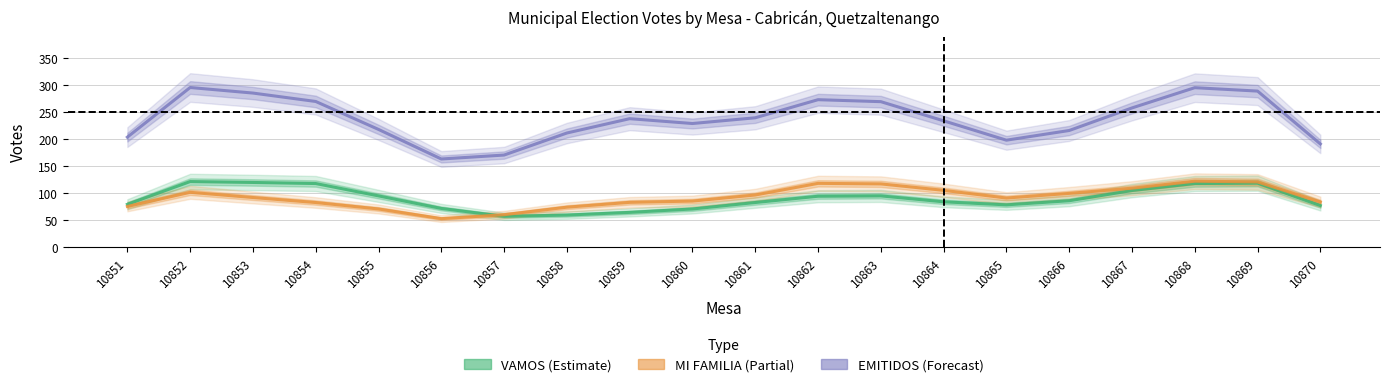

What is the average value of the EMITIDOS series?

237.5